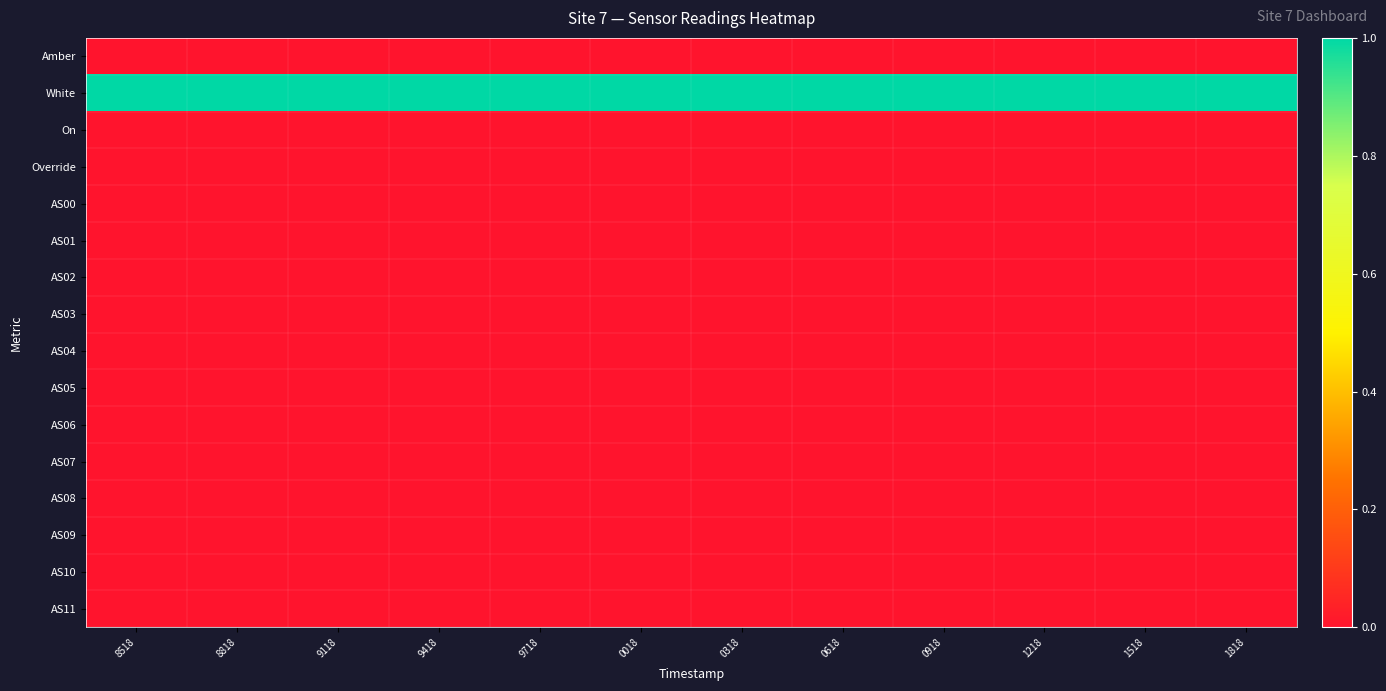

Reading left to right, extract all data points from this chart.

Amber: 8518=0	8818=0	9118=0	9418=0	9718=0	0018=0	0318=0	0618=0	0918=0	1218=0	1518=0	1818=0
White: 8518=1	8818=1	9118=1	9418=1	9718=1	0018=1	0318=1	0618=1	0918=1	1218=1	1518=1	1818=1
On: 8518=0	8818=0	9118=0	9418=0	9718=0	0018=0	0318=0	0618=0	0918=0	1218=0	1518=0	1818=0
Override: 8518=0	8818=0	9118=0	9418=0	9718=0	0018=0	0318=0	0618=0	0918=0	1218=0	1518=0	1818=0
AS00: 8518=0	8818=0	9118=0	9418=0	9718=0	0018=0	0318=0	0618=0	0918=0	1218=0	1518=0	1818=0
AS01: 8518=0	8818=0	9118=0	9418=0	9718=0	0018=0	0318=0	0618=0	0918=0	1218=0	1518=0	1818=0
AS02: 8518=0	8818=0	9118=0	9418=0	9718=0	0018=0	0318=0	0618=0	0918=0	1218=0	1518=0	1818=0
AS03: 8518=0	8818=0	9118=0	9418=0	9718=0	0018=0	0318=0	0618=0	0918=0	1218=0	1518=0	1818=0
AS04: 8518=0	8818=0	9118=0	9418=0	9718=0	0018=0	0318=0	0618=0	0918=0	1218=0	1518=0	1818=0
AS05: 8518=0	8818=0	9118=0	9418=0	9718=0	0018=0	0318=0	0618=0	0918=0	1218=0	1518=0	1818=0
AS06: 8518=0	8818=0	9118=0	9418=0	9718=0	0018=0	0318=0	0618=0	0918=0	1218=0	1518=0	1818=0
AS07: 8518=0	8818=0	9118=0	9418=0	9718=0	0018=0	0318=0	0618=0	0918=0	1218=0	1518=0	1818=0
AS08: 8518=0	8818=0	9118=0	9418=0	9718=0	0018=0	0318=0	0618=0	0918=0	1218=0	1518=0	1818=0
AS09: 8518=0	8818=0	9118=0	9418=0	9718=0	0018=0	0318=0	0618=0	0918=0	1218=0	1518=0	1818=0
AS10: 8518=0	8818=0	9118=0	9418=0	9718=0	0018=0	0318=0	0618=0	0918=0	1218=0	1518=0	1818=0
AS11: 8518=0	8818=0	9118=0	9418=0	9718=0	0018=0	0318=0	0618=0	0918=0	1218=0	1518=0	1818=0